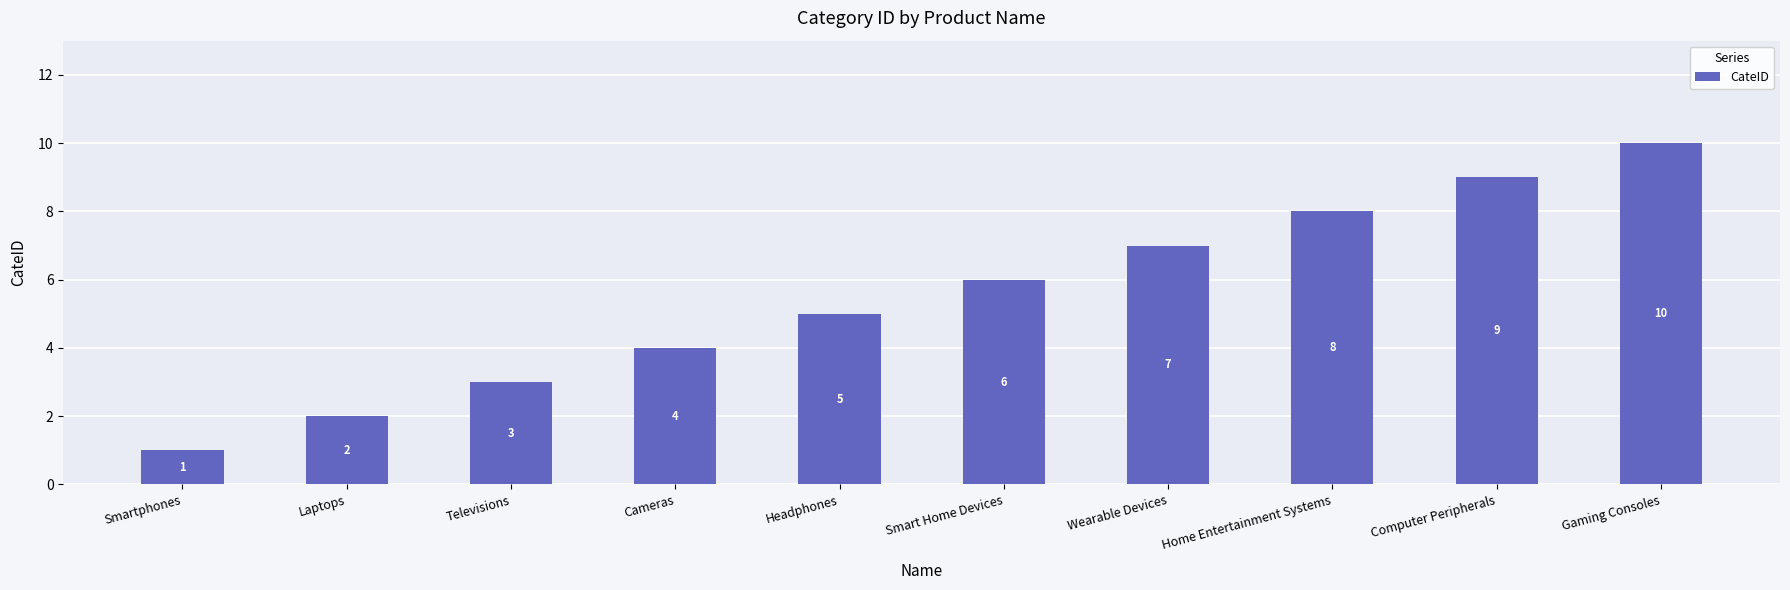

Reading left to right, what are all the values shown in this chart?

1	2	3	4	5	6	7	8	9	10